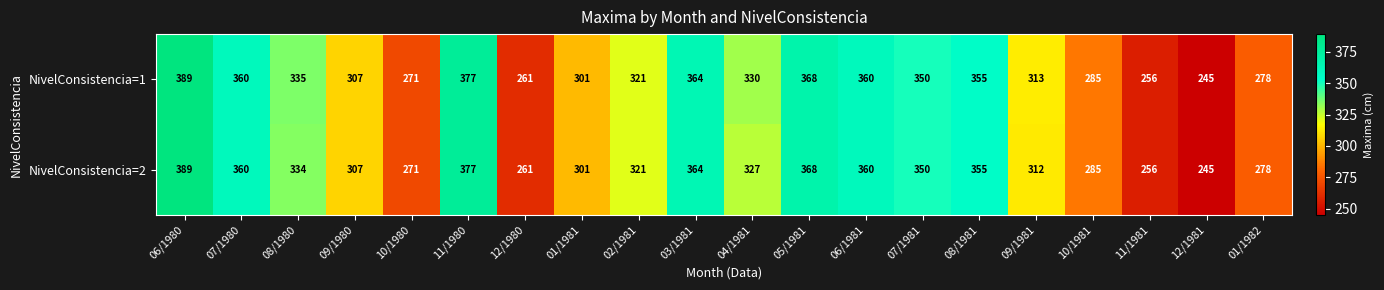

True or false: NivelConsistencia=2 has a value of 312 at 09/1981.

True